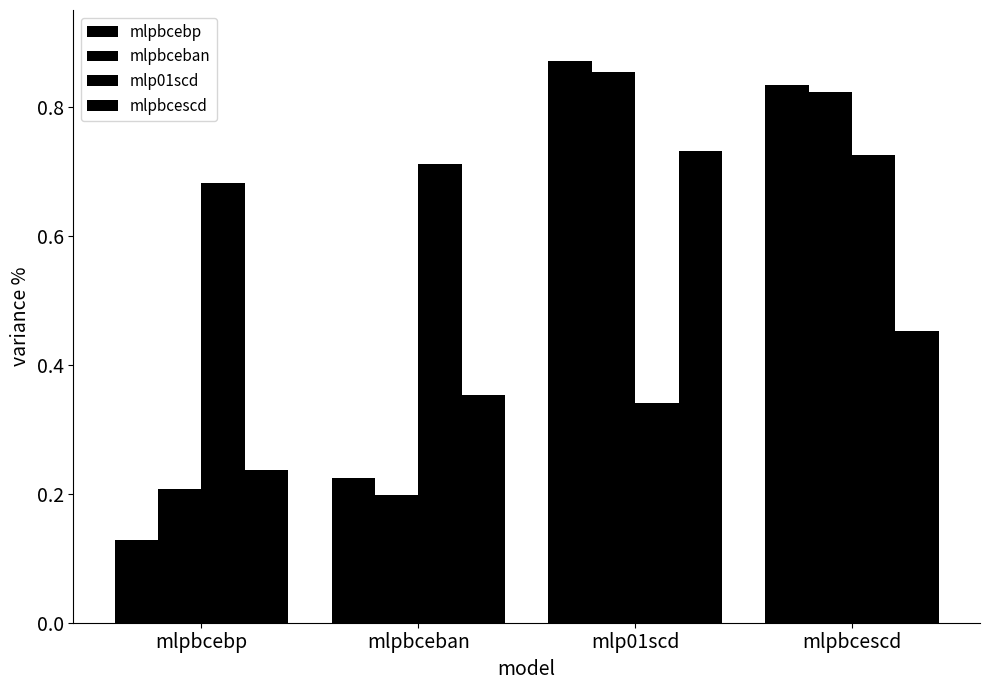

How many groups of bars are there?

4